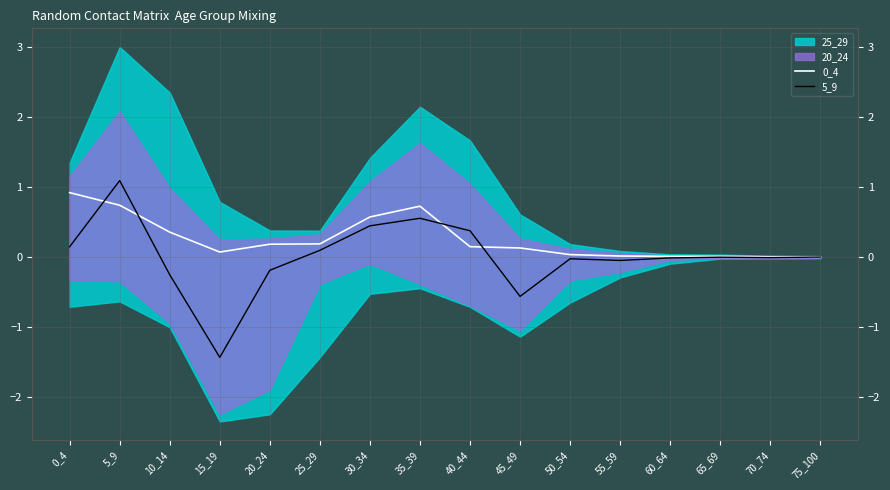

True or false: 5_9 has more than 0 points higher than both neighbors.

True